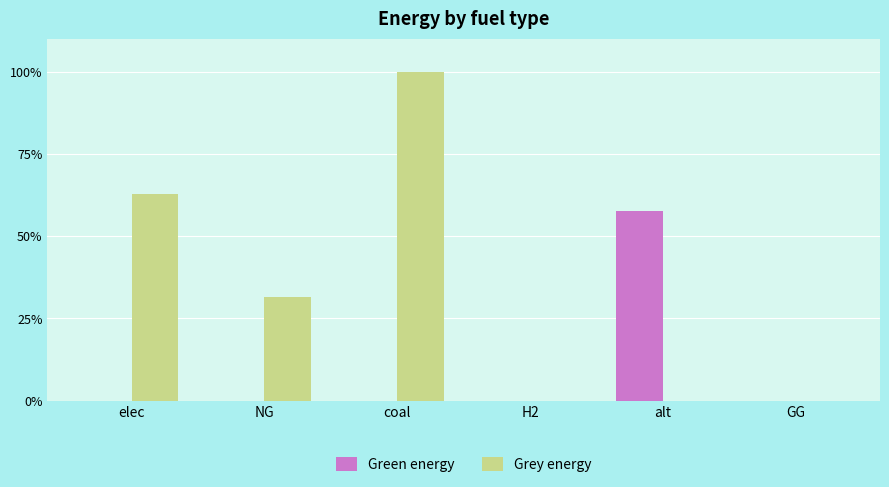

Reading right to left, what are all the values shown in this chart?

Green energy: GG=0.0	alt=57.5	H2=0.0	coal=0.0	NG=0.0	elec=0.0
Grey energy: GG=0.0	alt=0.0	H2=0.0	coal=100.0	NG=31.5	elec=62.8